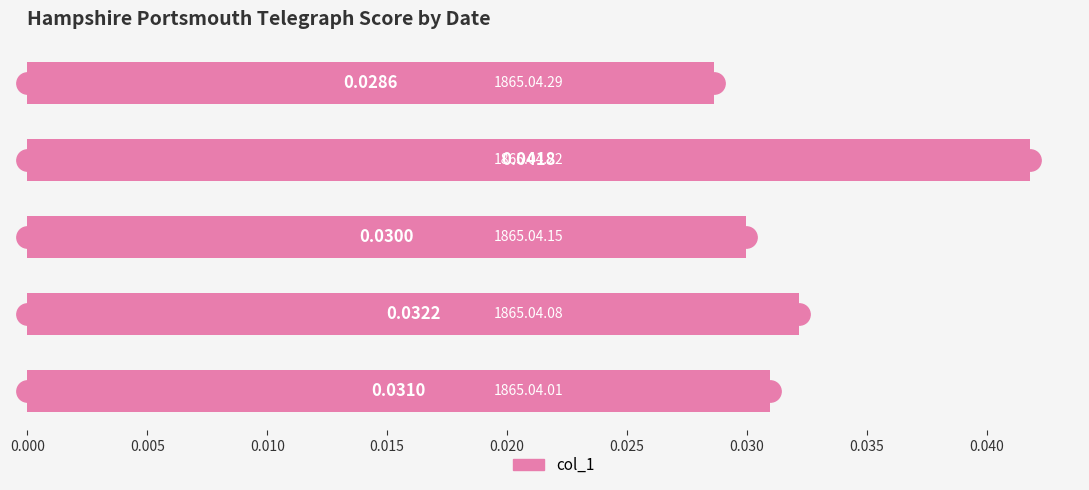

Between 0.020 and 0.010, which is larger?

0.010